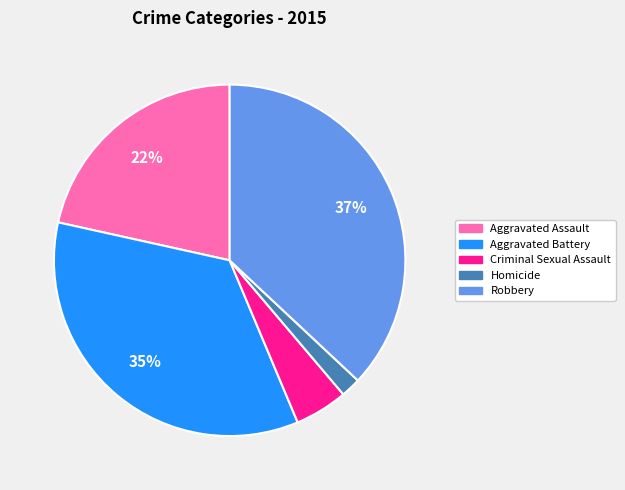

Rank the categories by value from lowest to highest.

Homicide, Criminal Sexual Assault, Aggravated Assault, Aggravated Battery, Robbery